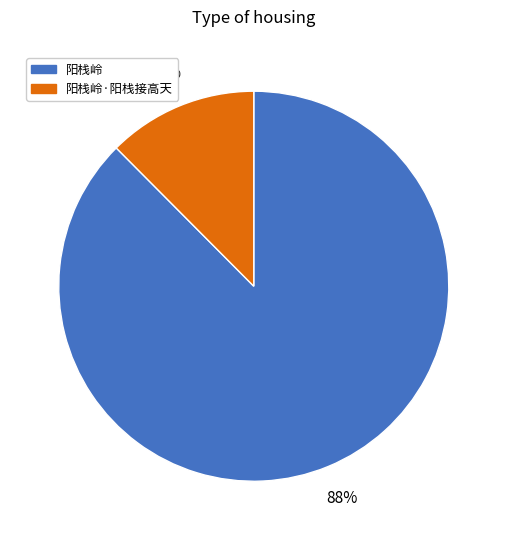

Combined, do 阳栈岭·阳栈接高天 and 阳栈岭 account for over 50%?

Yes